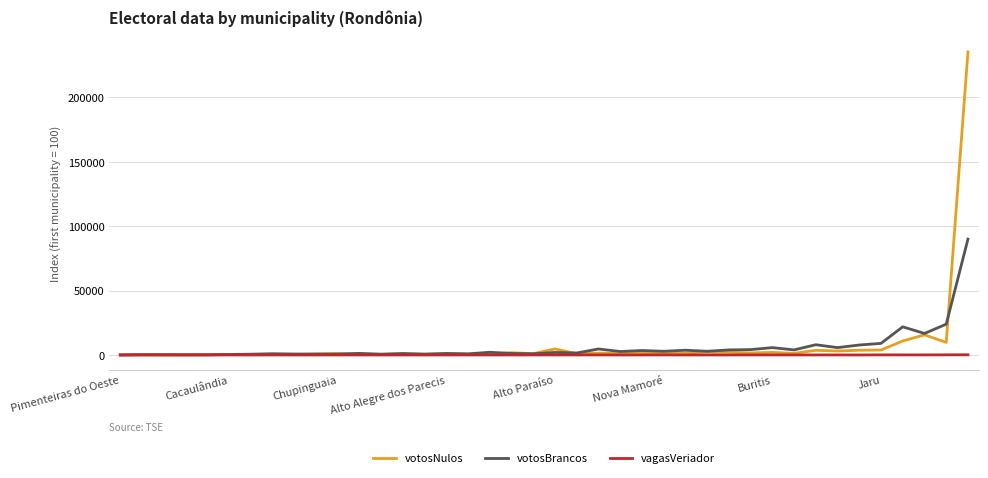

List the series in order of their peak value, highest first.

votosNulos, votosBrancos, vagasVeriador